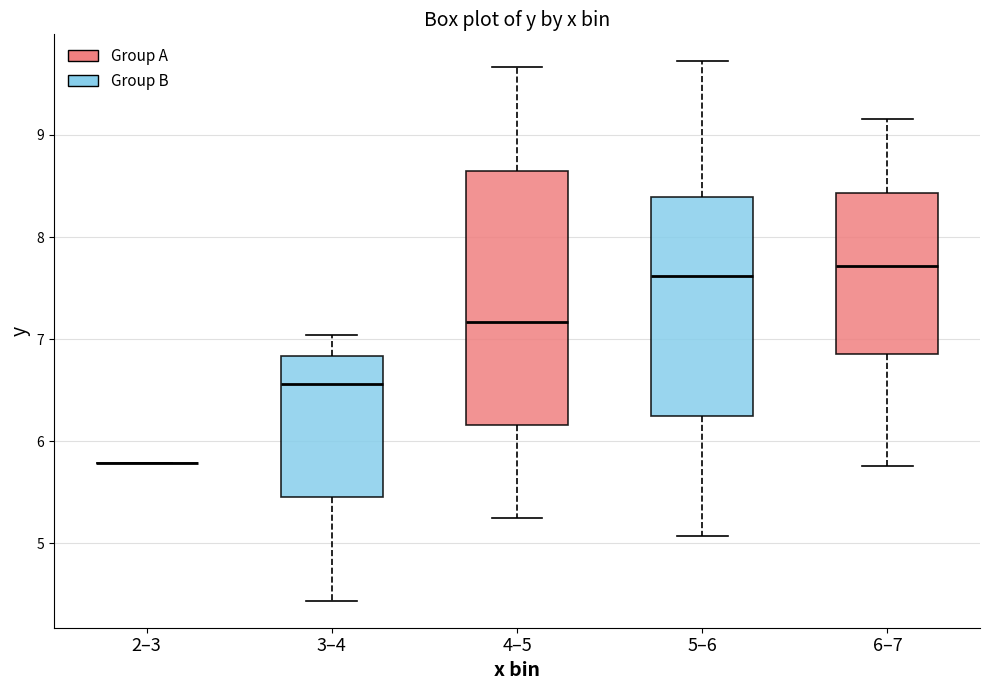

Reading left to right, read every box against the y-axis: the position of its median line, the range the box covers, and the ends of its whiskers. The values are not printed on the chart, so give them approximately, as read against the axis.

2–3: box collapsed to a line at 5.8, whiskers 5.8 to 5.8
3–4: median 6.6, box 5.5 to 6.8, whiskers 4.4 to 7.0
4–5: median 7.2, box 6.2 to 8.7, whiskers 5.2 to 9.7
5–6: median 7.6, box 6.2 to 8.4, whiskers 5.1 to 9.7
6–7: median 7.7, box 6.9 to 8.4, whiskers 5.8 to 9.2